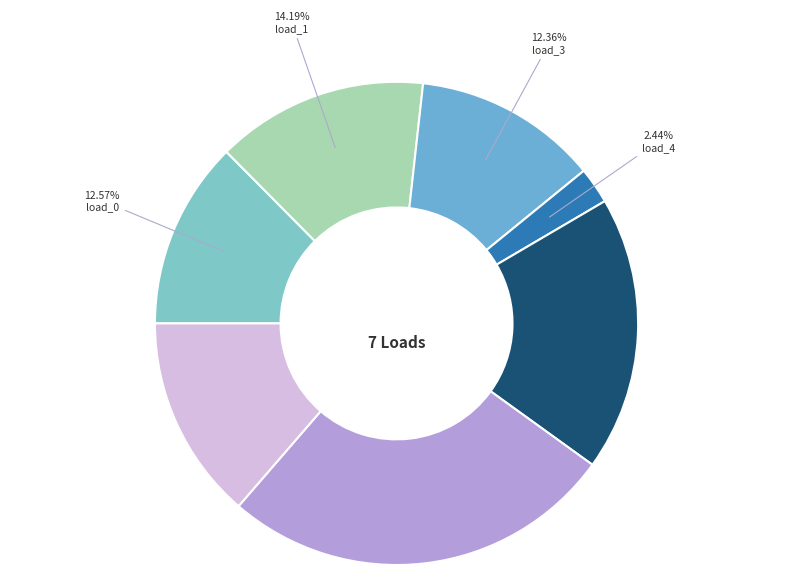

How many slices are in this pie chart?

7